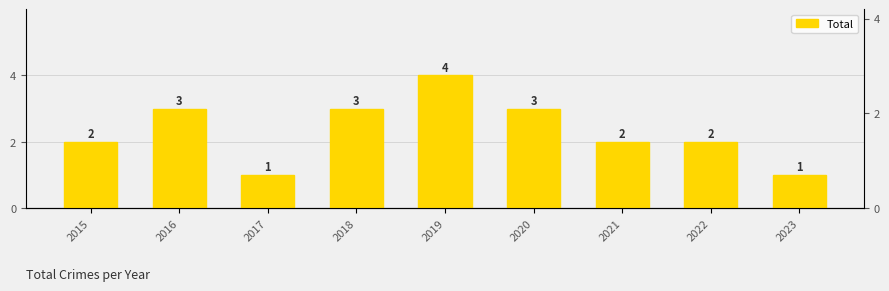

List the labels in order of value, smallest first.

2017, 2023, 2015, 2021, 2022, 2016, 2018, 2020, 2019